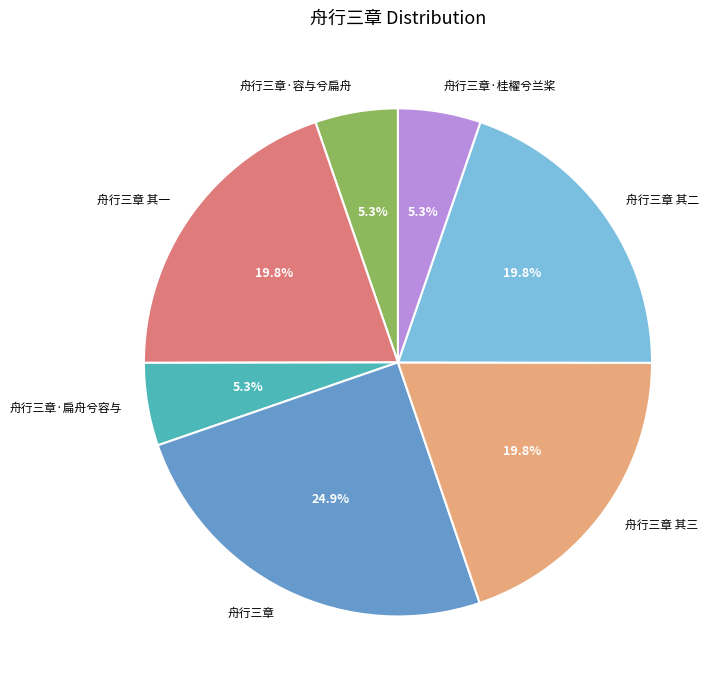

How many segments does this pie chart have?

7